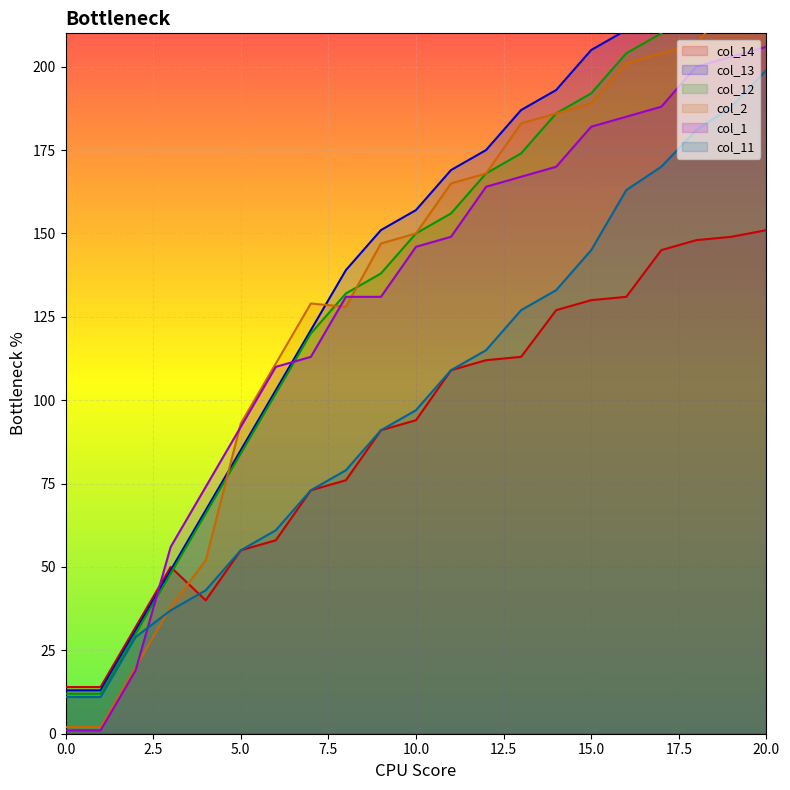

What are all the series names shown in the legend?

col_14, col_13, col_12, col_2, col_1, col_11